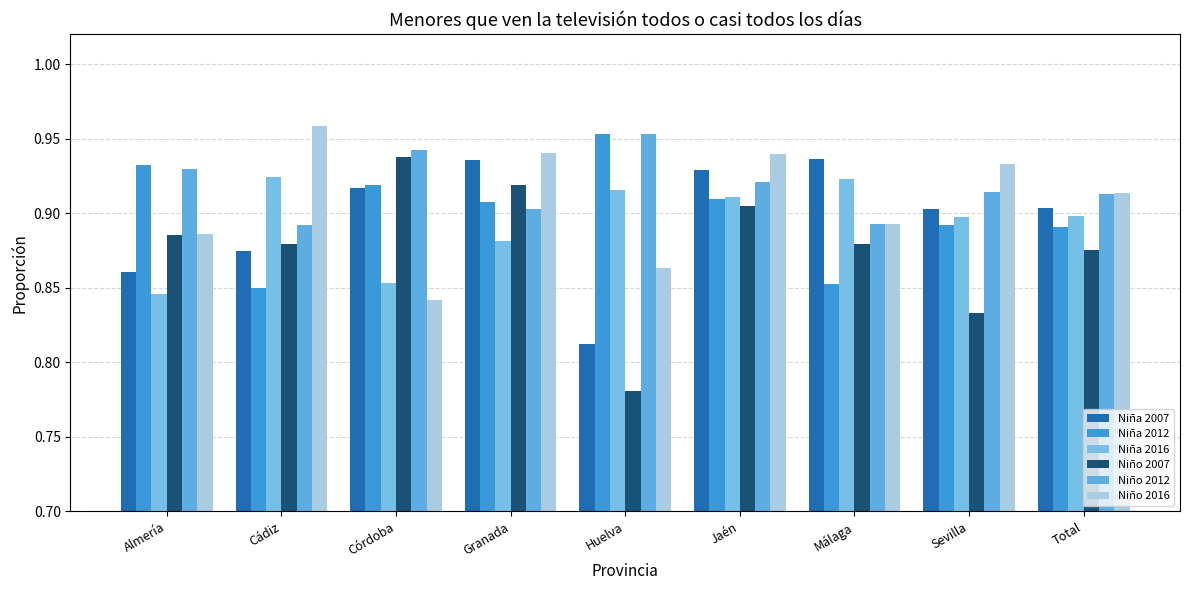

Reading left to right, what are all the values shown in this chart?

Niña 2007: 0.9	0.9	0.9	0.9	0.8	0.9	0.9	0.9	0.9
Niña 2012: 0.9	0.8	0.9	0.9	1.0	0.9	0.9	0.9	0.9
Niña 2016: 0.8	0.9	0.9	0.9	0.9	0.9	0.9	0.9	0.9
Niño 2007: 0.9	0.9	0.9	0.9	0.8	0.9	0.9	0.8	0.9
Niño 2012: 0.9	0.9	0.9	0.9	1.0	0.9	0.9	0.9	0.9
Niño 2016: 0.9	1.0	0.8	0.9	0.9	0.9	0.9	0.9	0.9